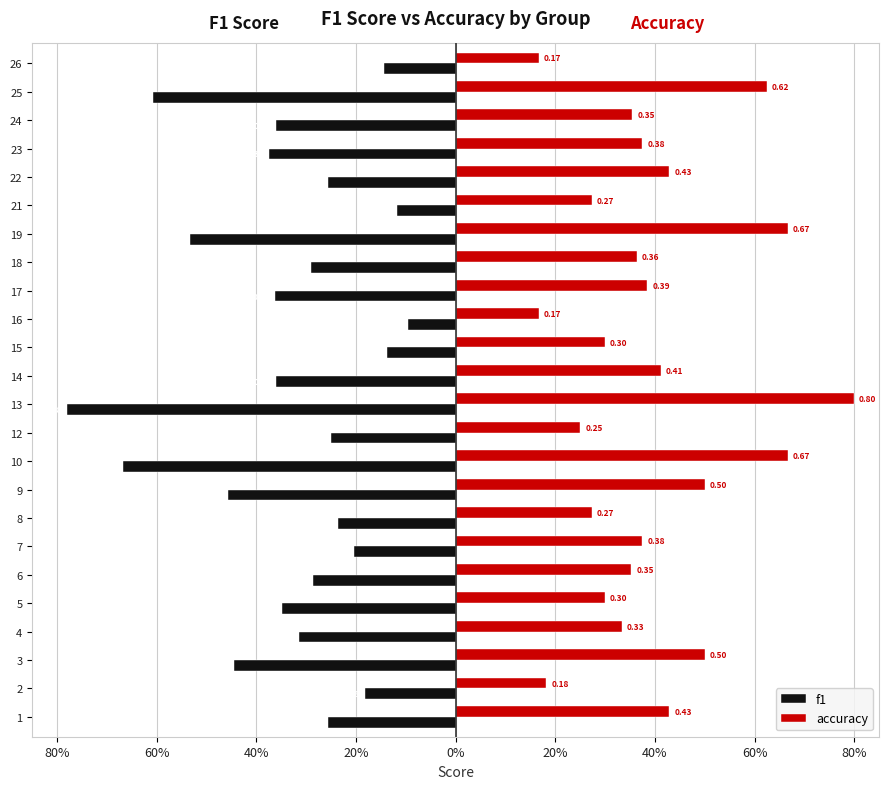

Rank the series by their maximum value, from lowest to highest.

f1, accuracy